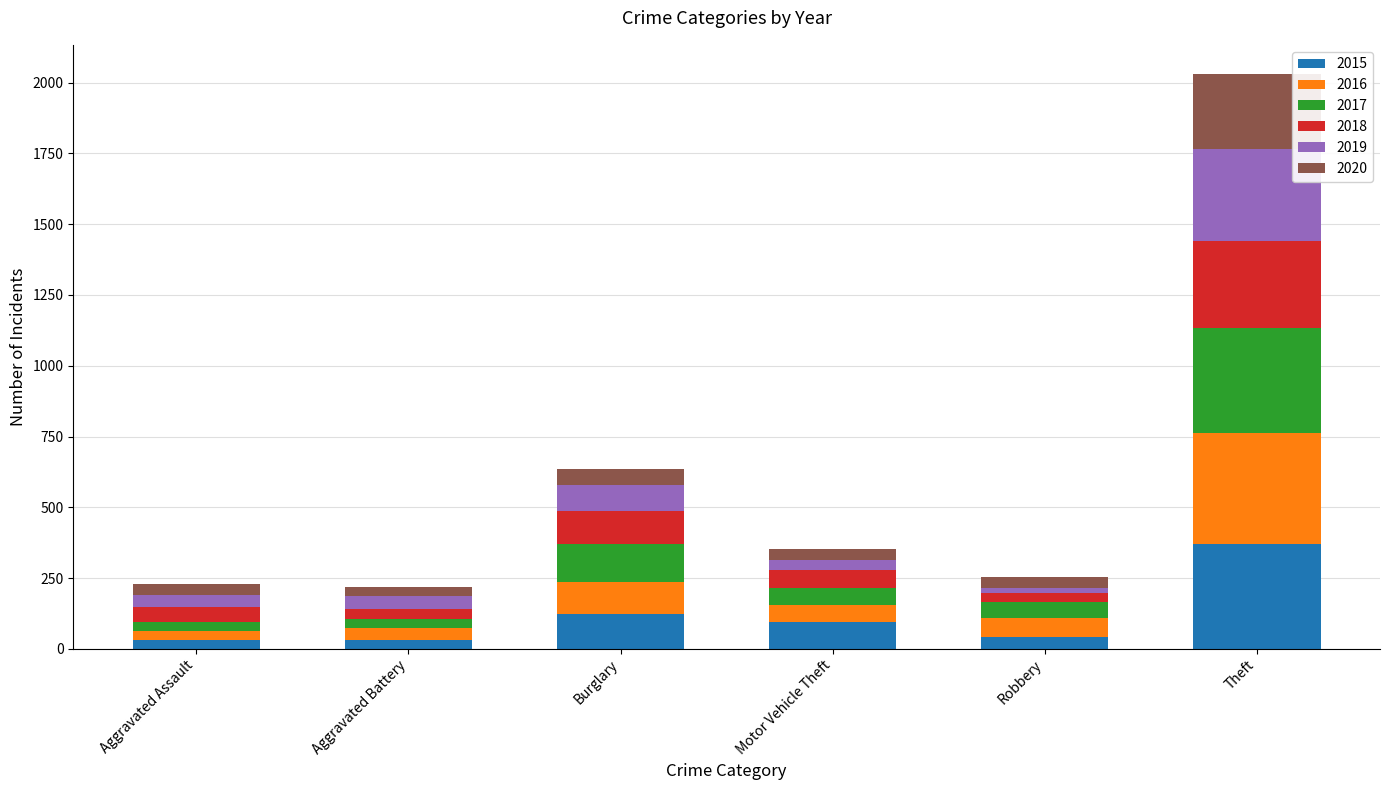

What are all the series names shown in the legend?

2015, 2016, 2017, 2018, 2019, 2020